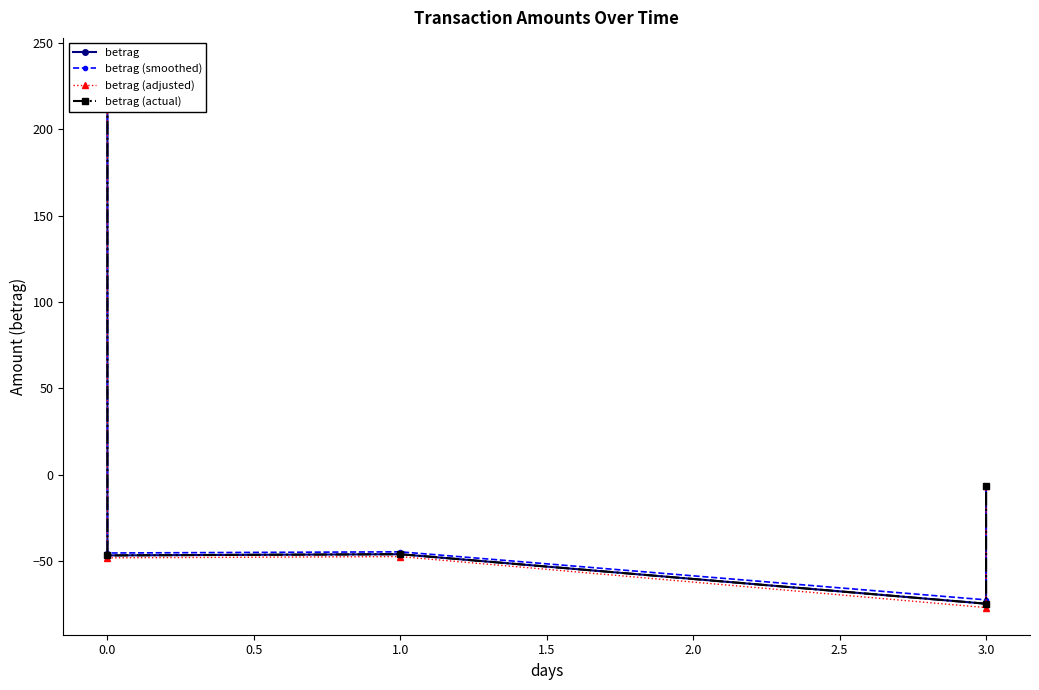

What is the average value of the betrag (actual) series?

11.3